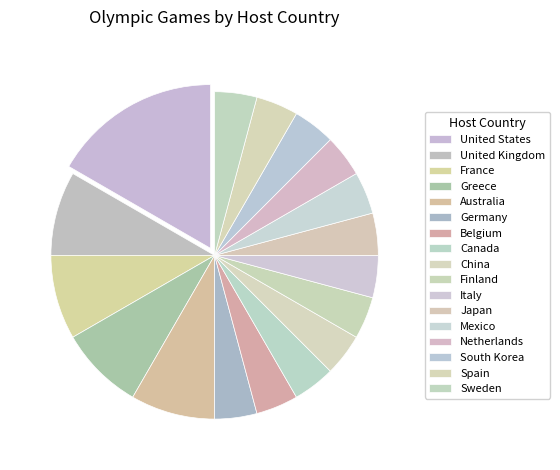

To the nearest percent, what percentage of the pie is Canada?

4%